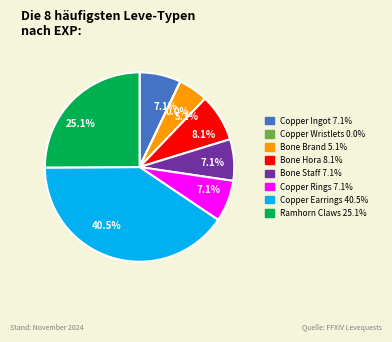

Which has a higher value, Ramhorn Claws or Bone Staff?

Ramhorn Claws